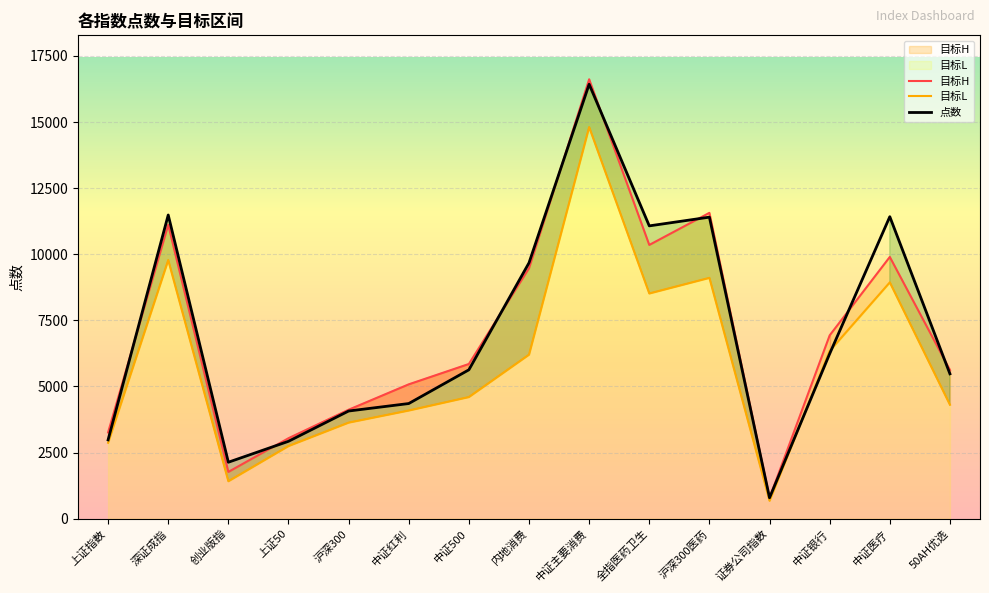

True or false: 目标H has more than 2 points higher than both neighbors.

True